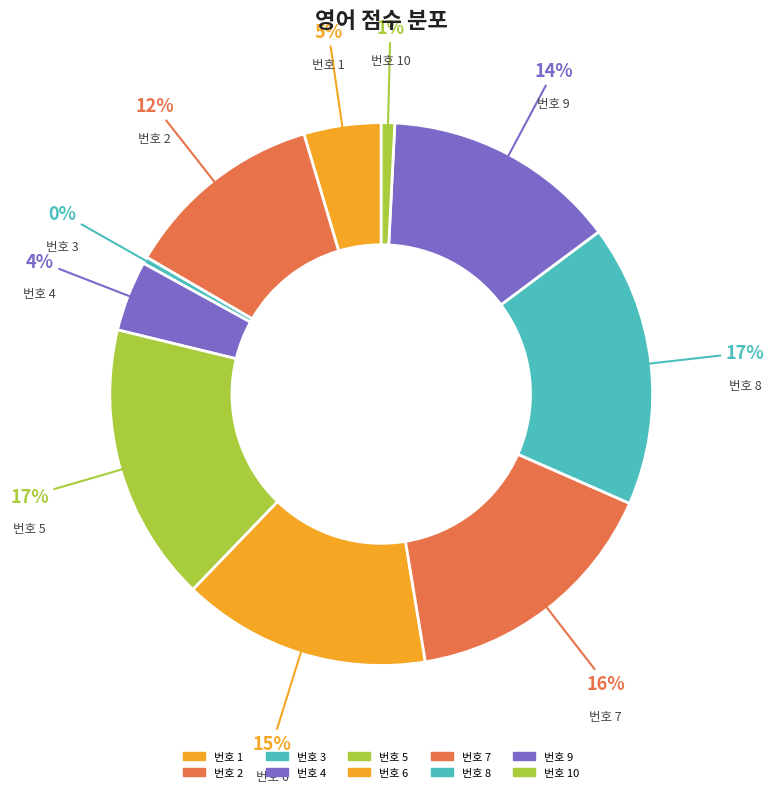

How many segments does this pie chart have?

10